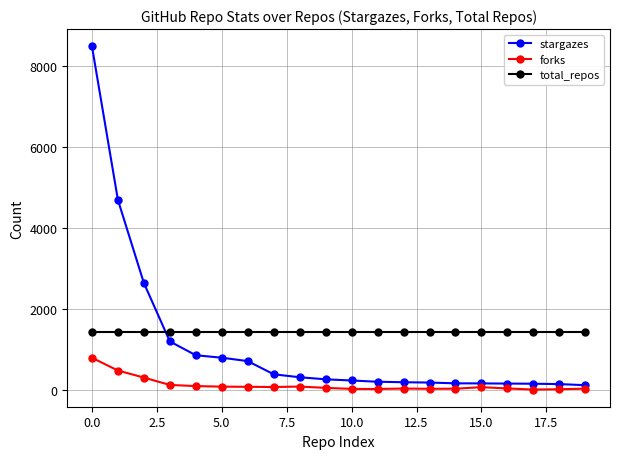

True or false: total_repos and forks cross at least once.

False